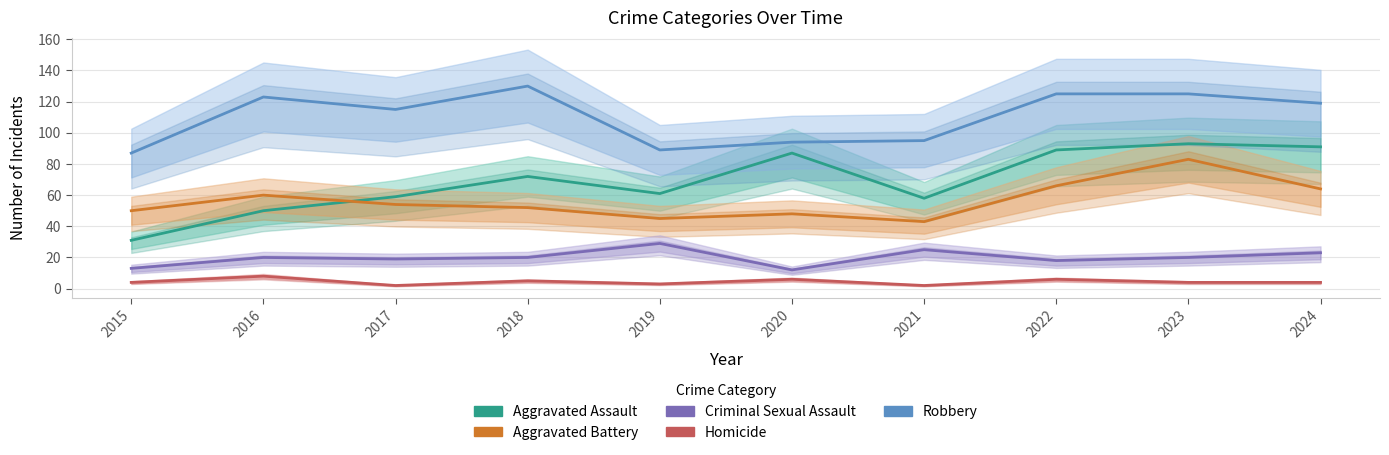

Which has a higher value, 2015 or 2022?

2022